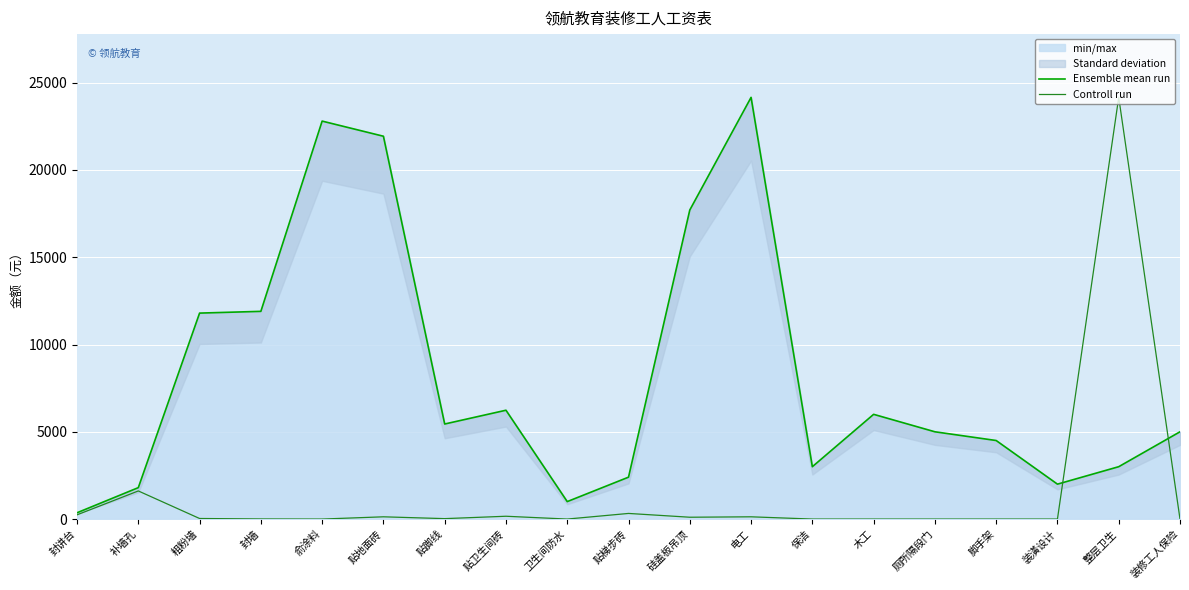

What is the difference between the maximum and minimum values in the Ensemble mean run series?

23800.0